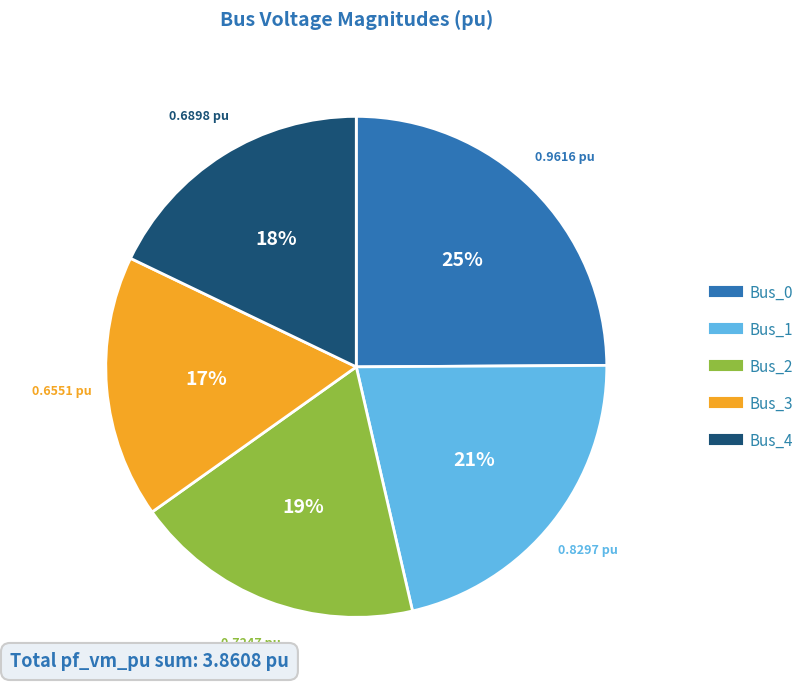

To the nearest percent, what portion does Bus_1 represent?

21%